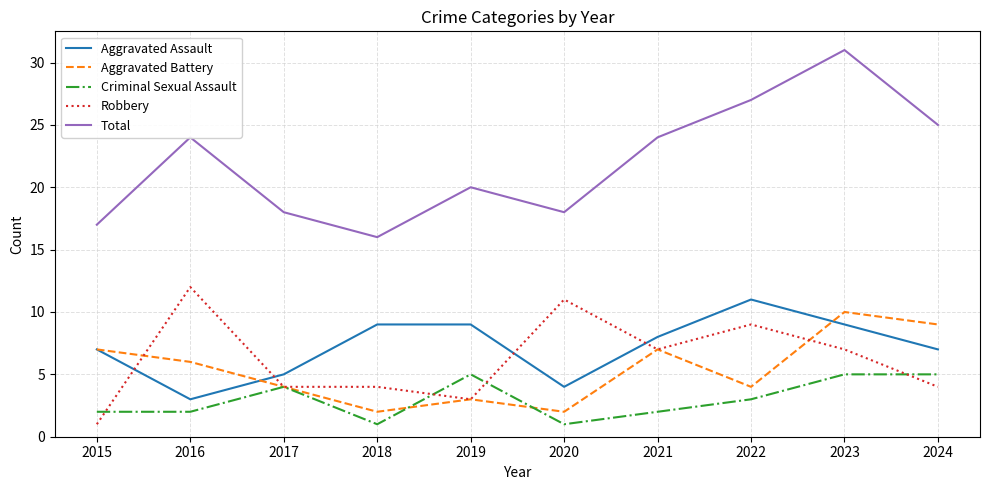

At which category is the sum across all series the highest?

2023